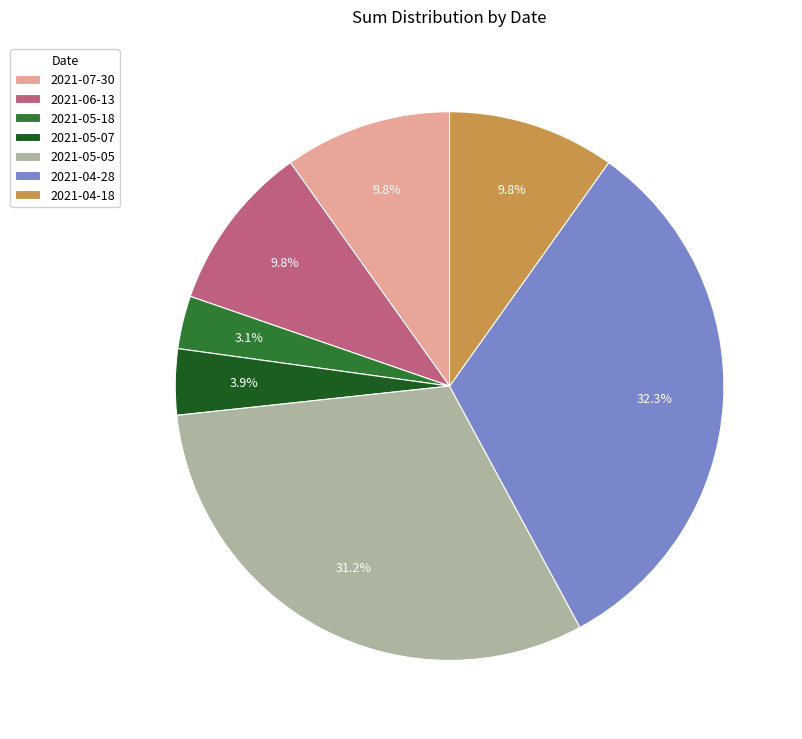

What is the total percentage of 2021-05-05 and 2021-06-13?

41.0%